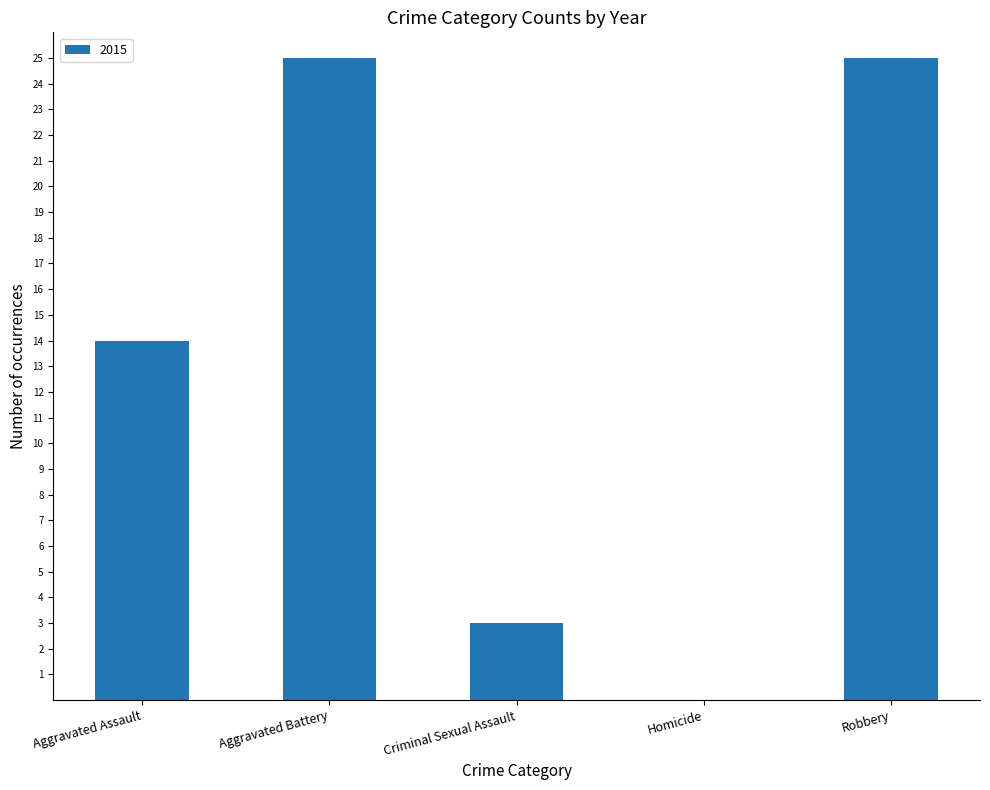

What is the maximum value shown in the chart?

25